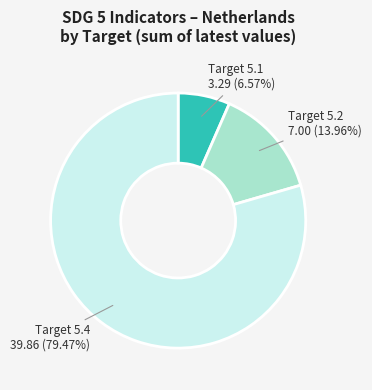

Does any single category account for the majority?

Yes